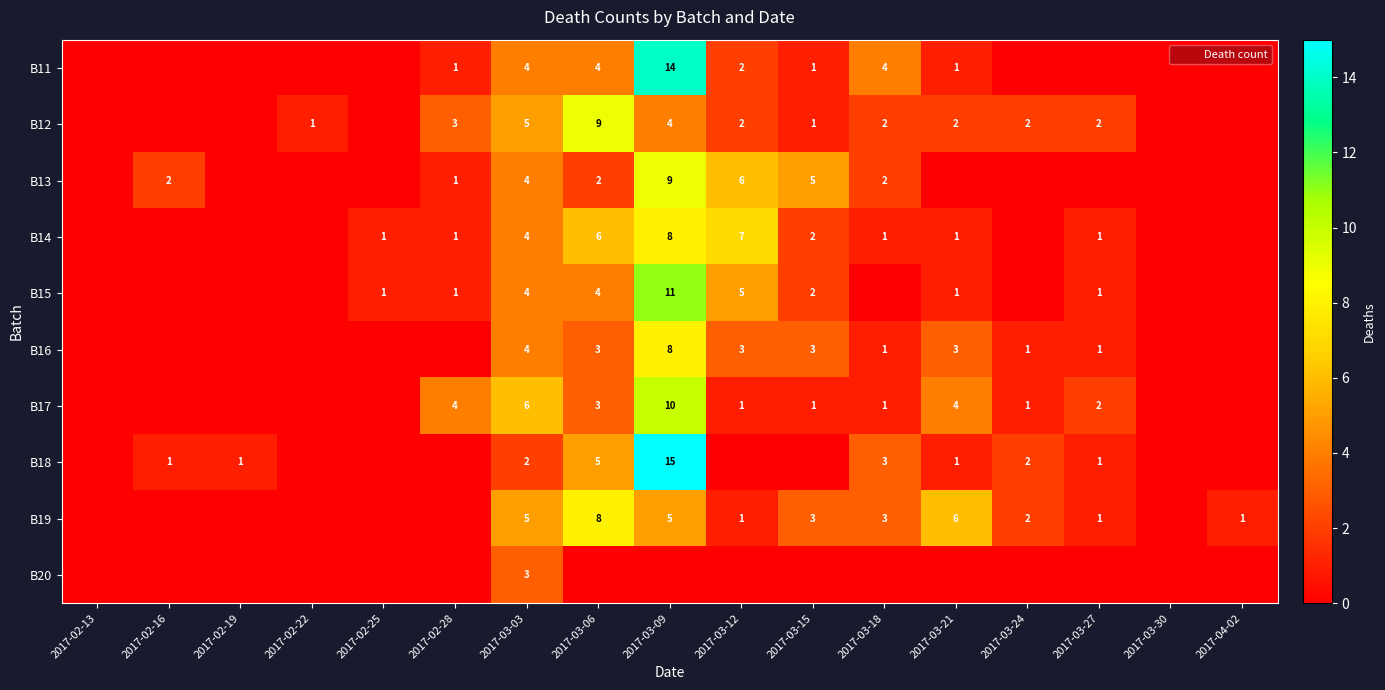

Which series has the largest range (max minus min)?

B18